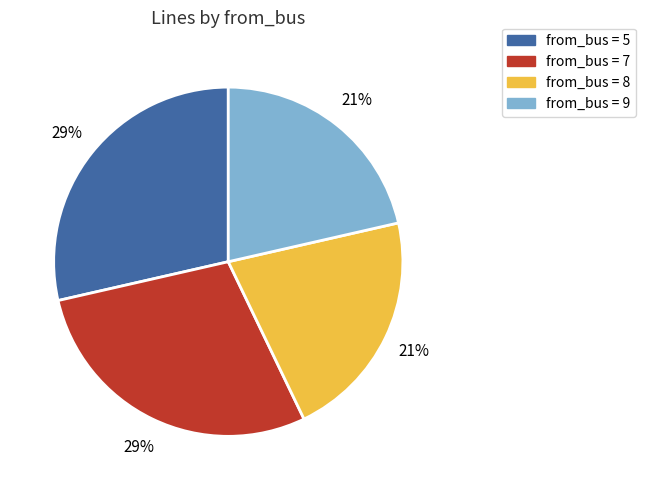

To the nearest percent, what is the average slice percentage?

25%